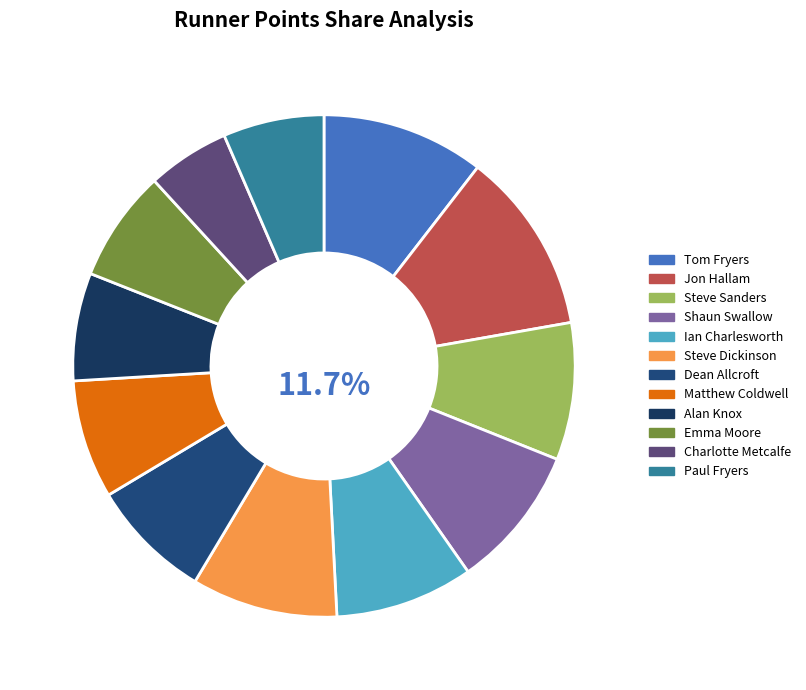

True or false: Tom Fryers accounts for 3% of the total.

False